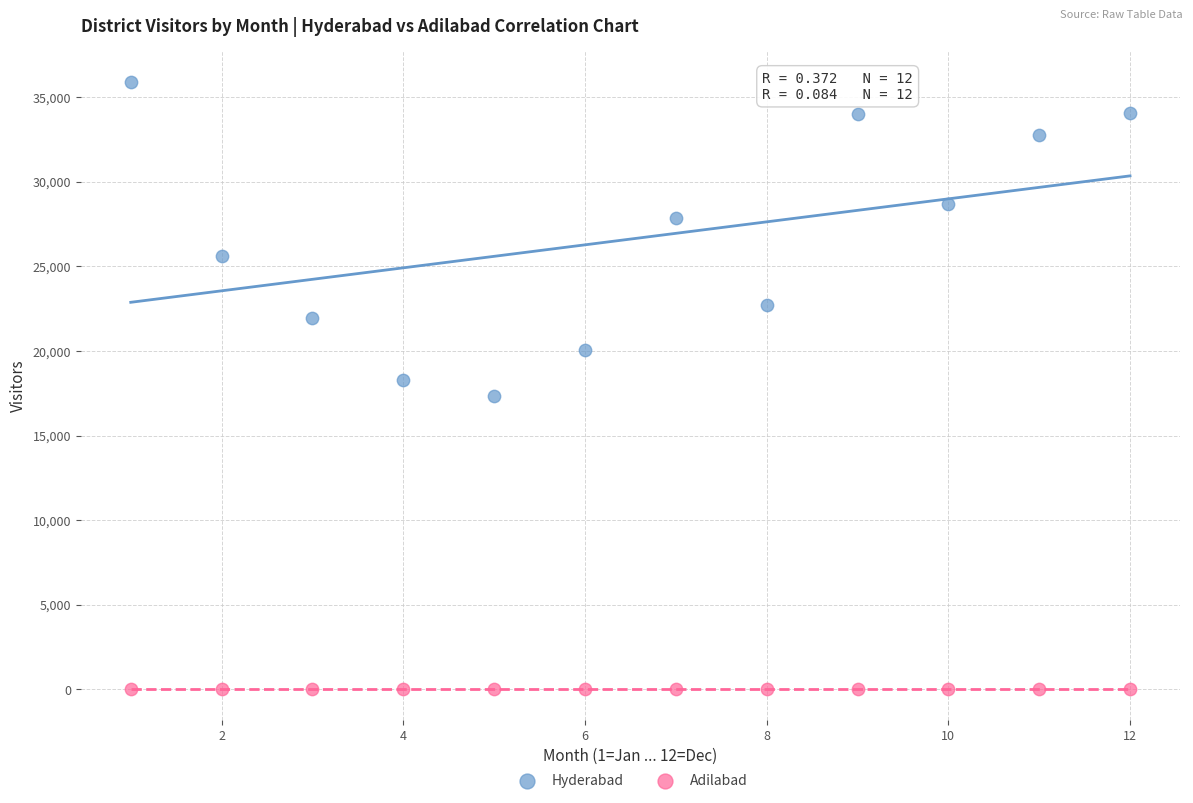

Which series reaches the minimum Y coordinate?

Adilabad